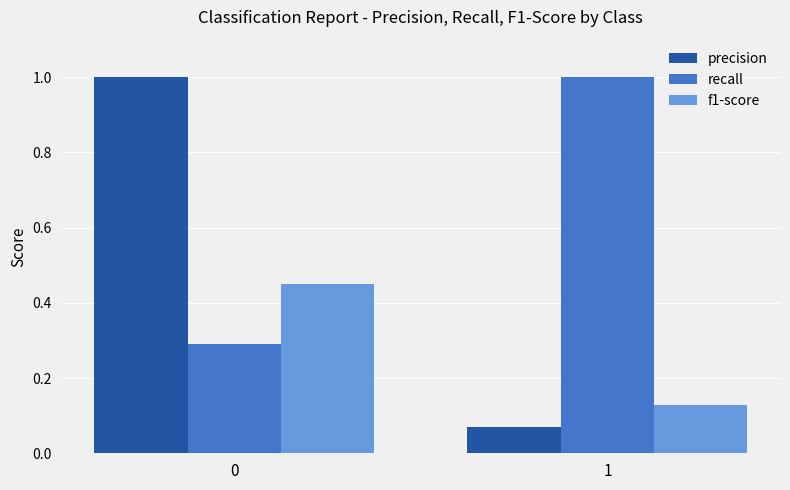

The f1-score series shows 0.0 at 1. True or false?

False